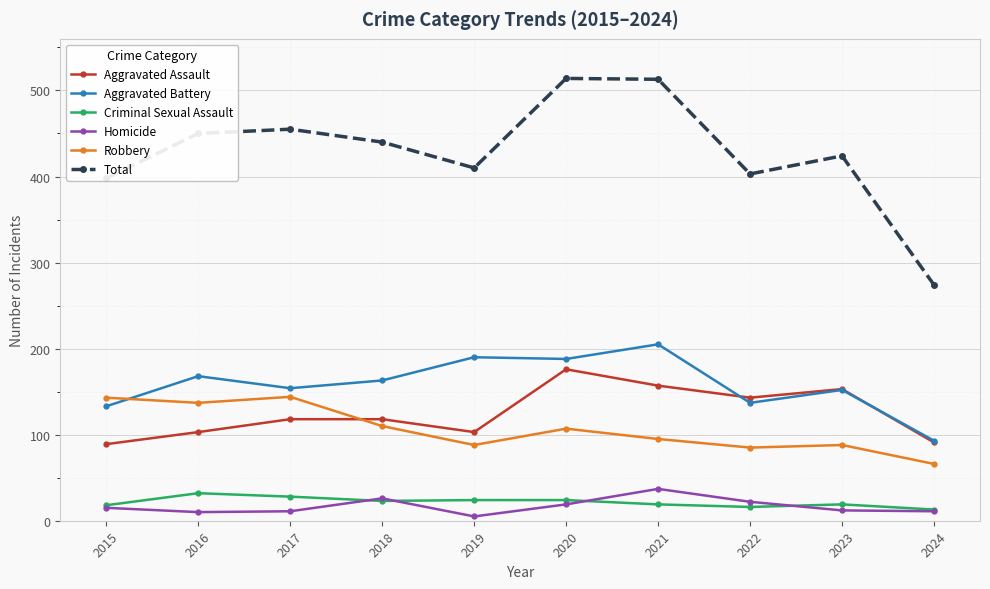

Between 2022 and 2024, which series saw the biggest shift?

Total